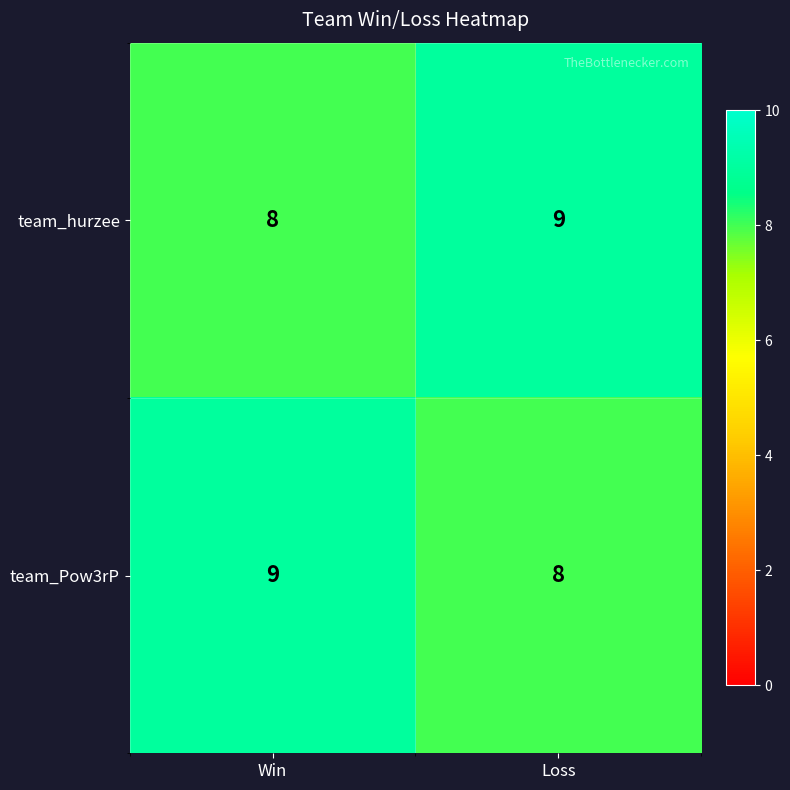

What is the approximate value of team_hurzee at Win?

8